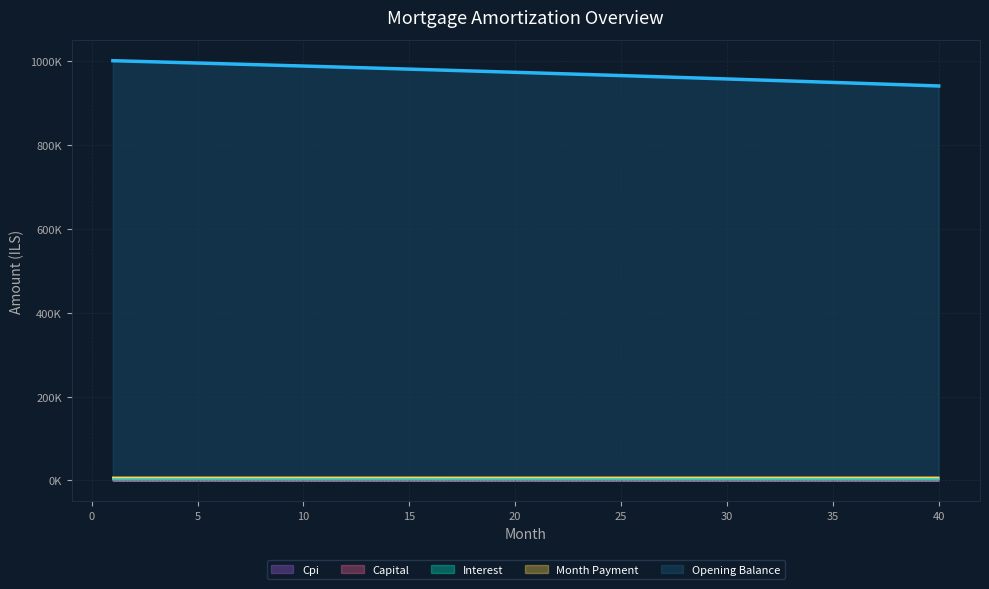

How many lines are shown in the chart?

5